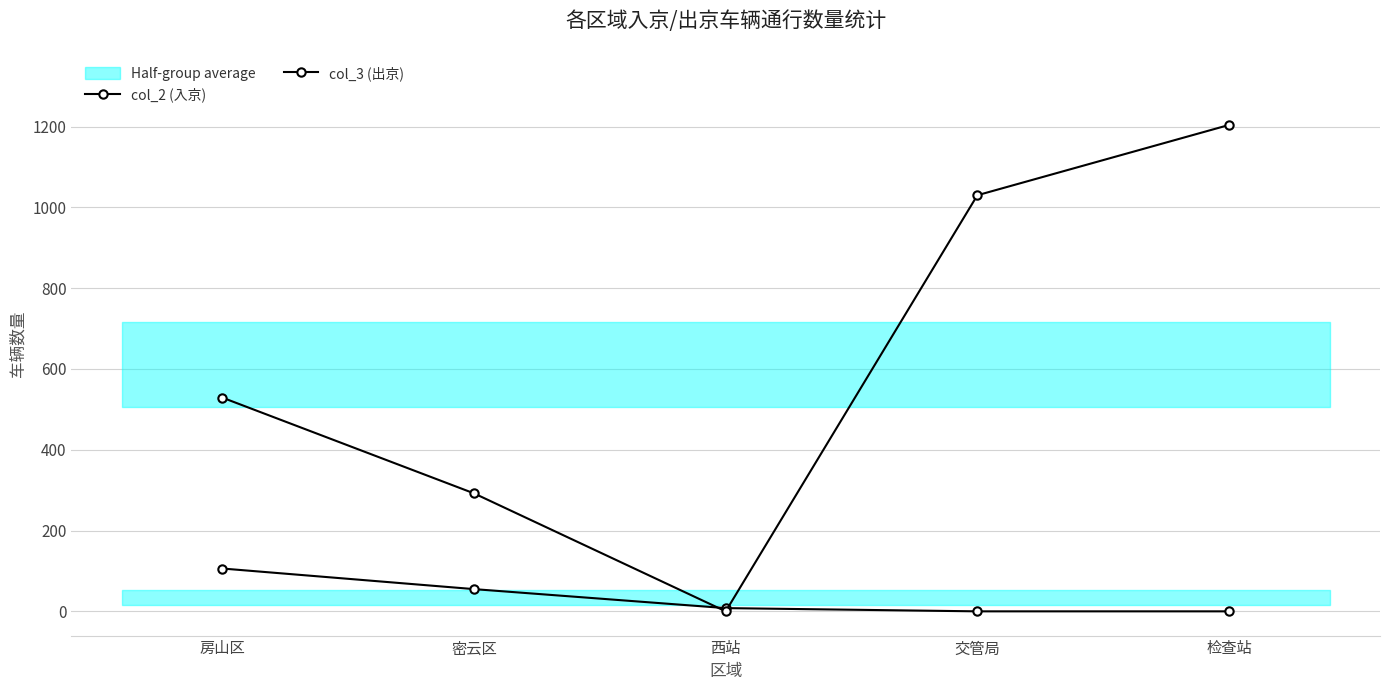

Reading right to left, transcribe all the data shown in this chart.

col_2 (入京): 0	0	8	55	106
col_3 (出京): 1204	1030	0	292	529